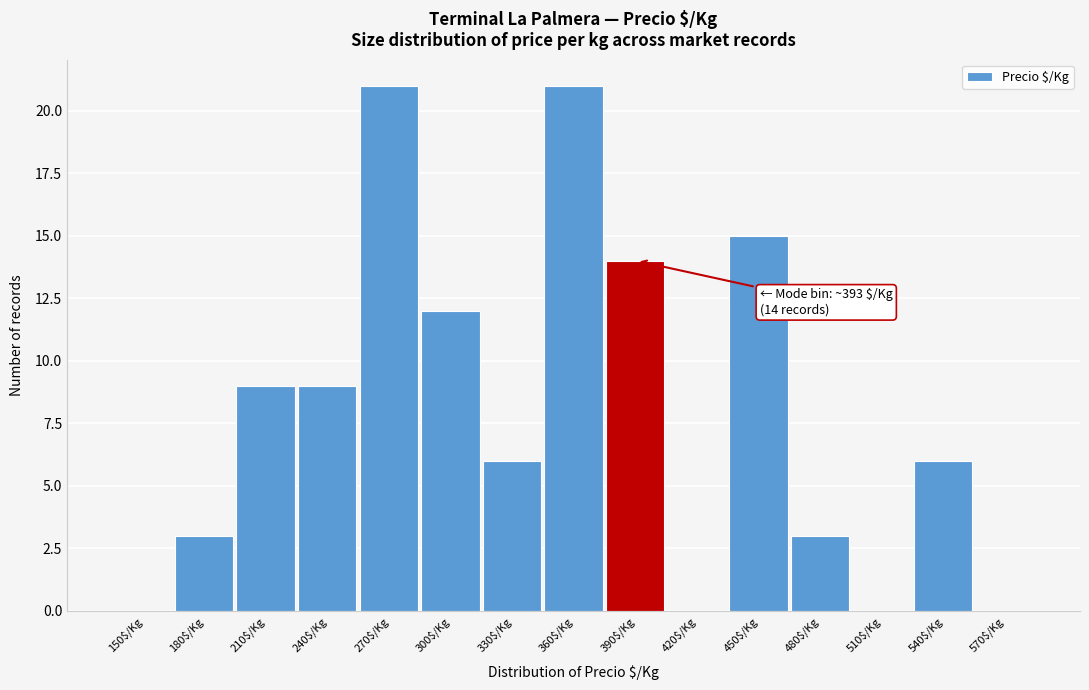

What is the greatest value displayed?

21